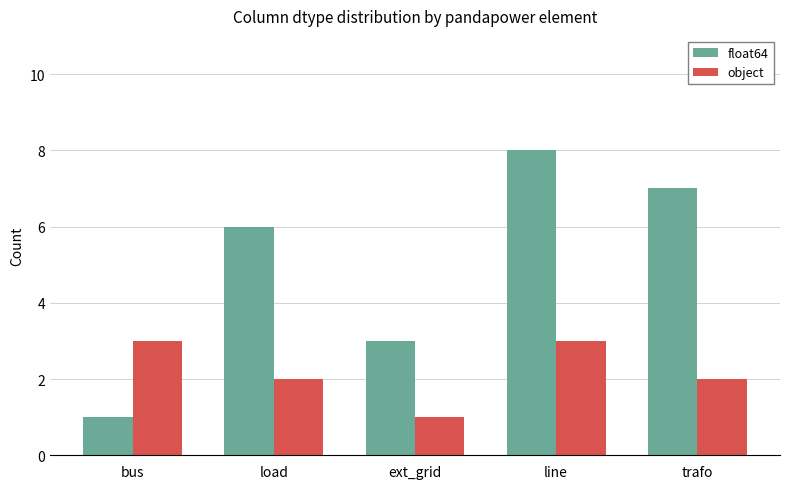

At trafo, list the series in order from largest to smallest.

float64, object